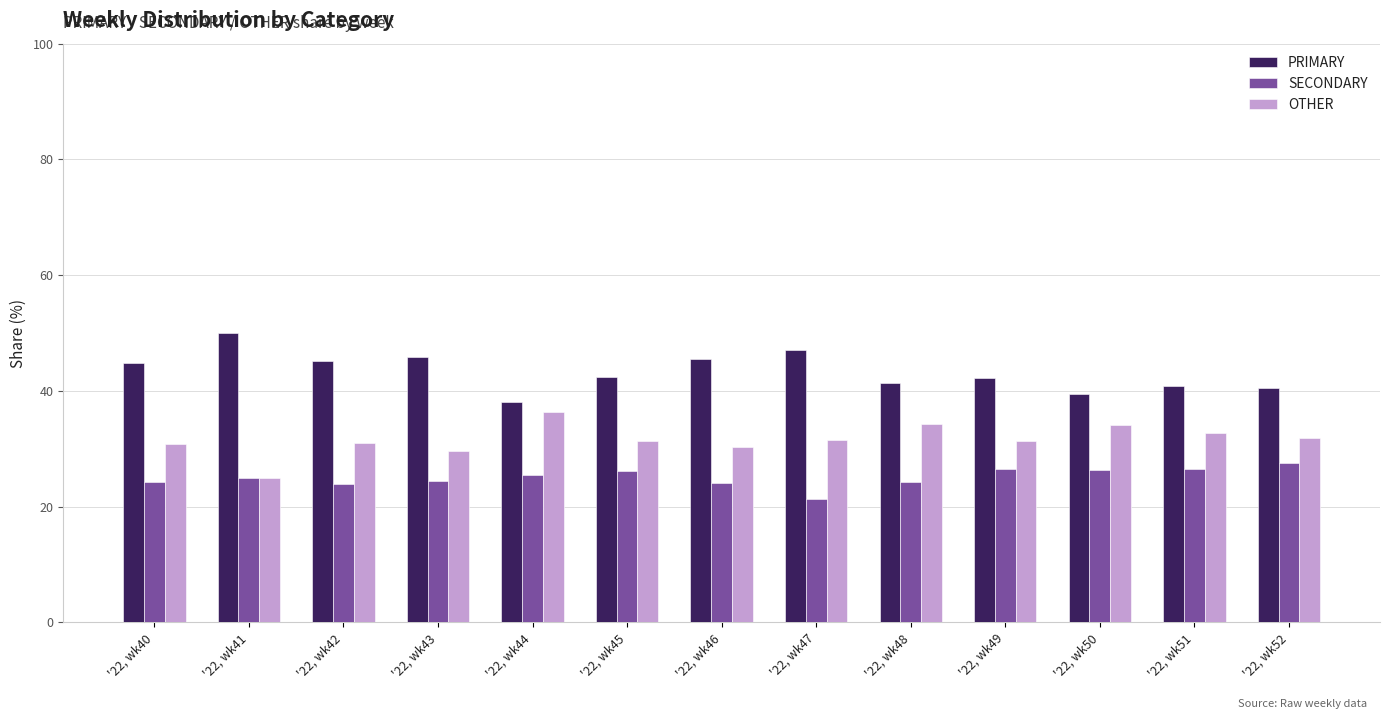

What is the smallest value displayed?

21.4